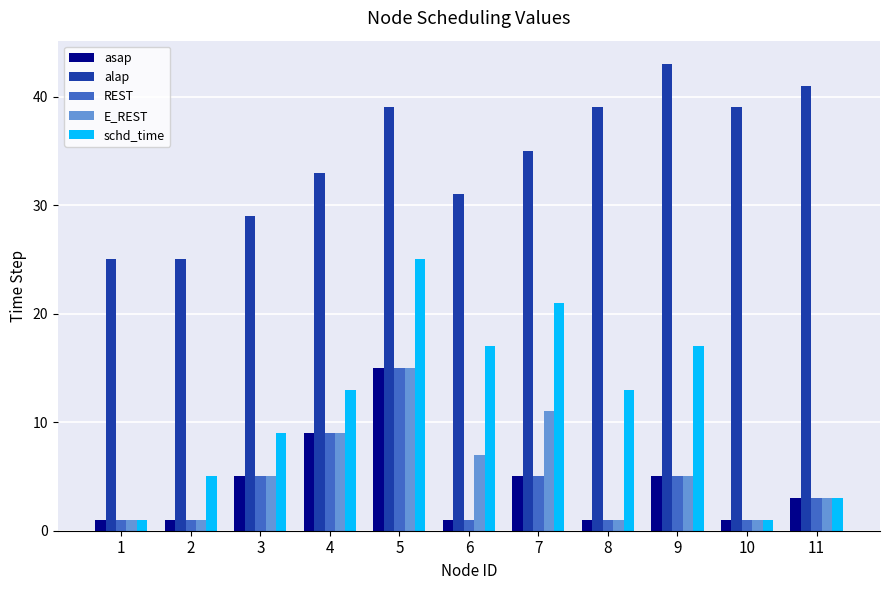

Which series has the widest spread of values?

schd_time